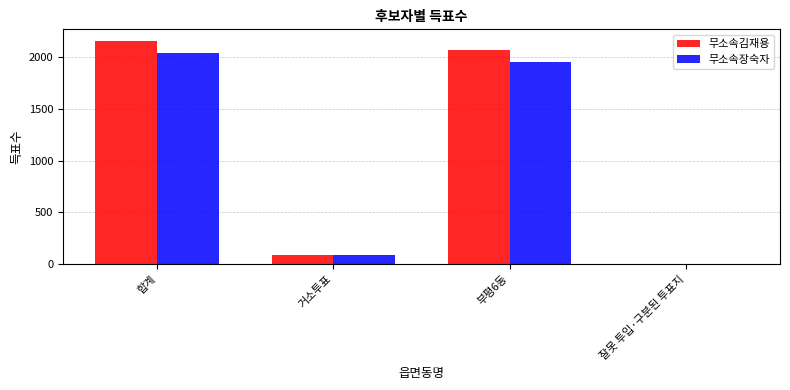

At which label does 무소속장숙자 reach its peak?

합계